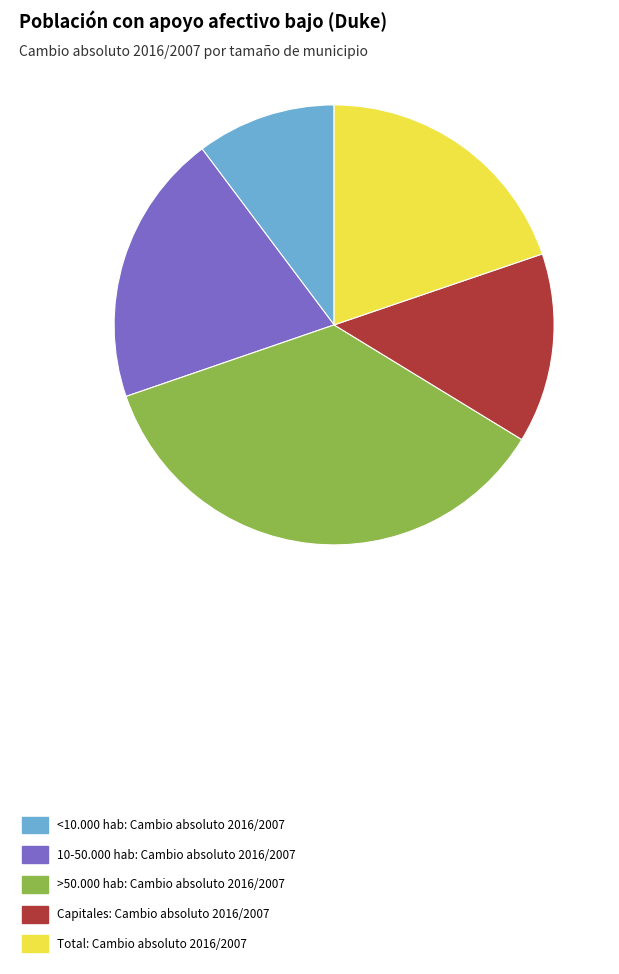

True or false: 10-50.000 hab accounts for 11% of the total.

False